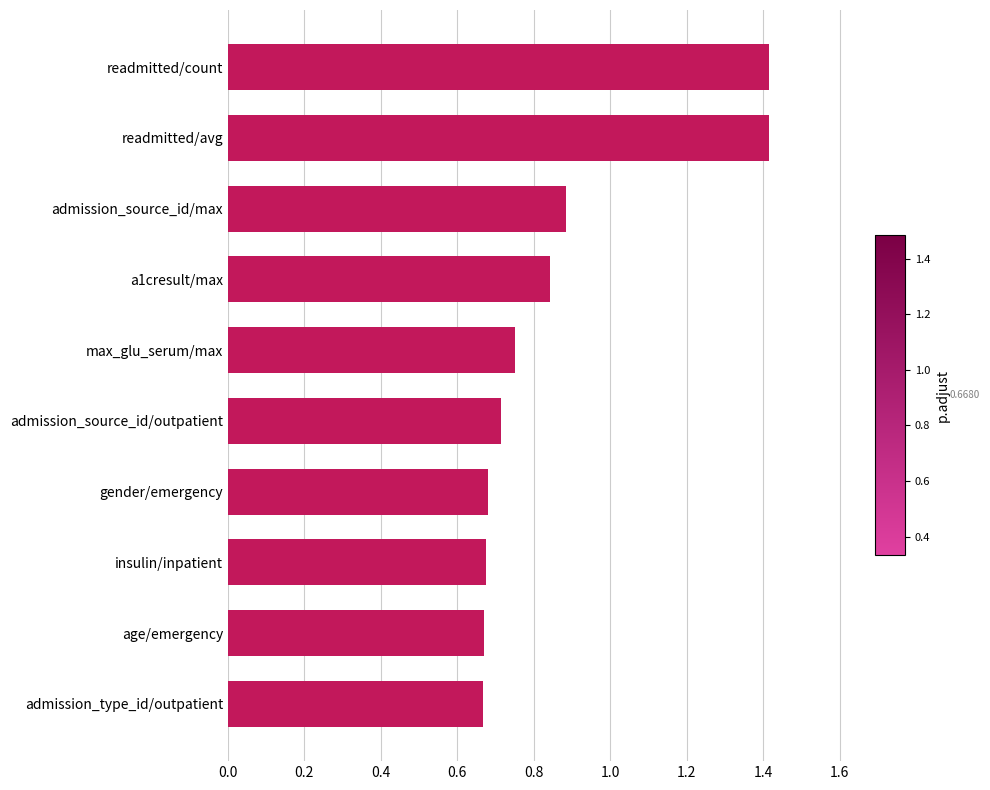

Where is the data nearest to the value 1?

admission_source_id/max